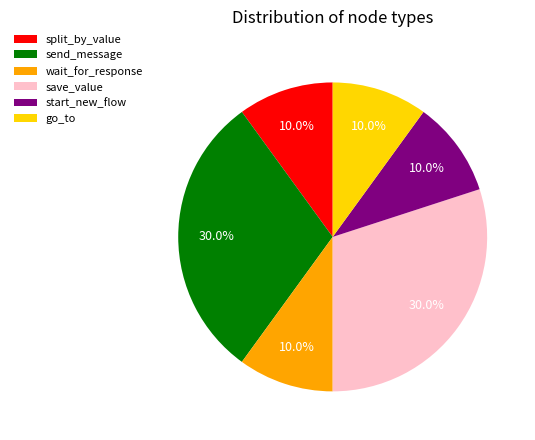

Count the number of slices in the pie.

6